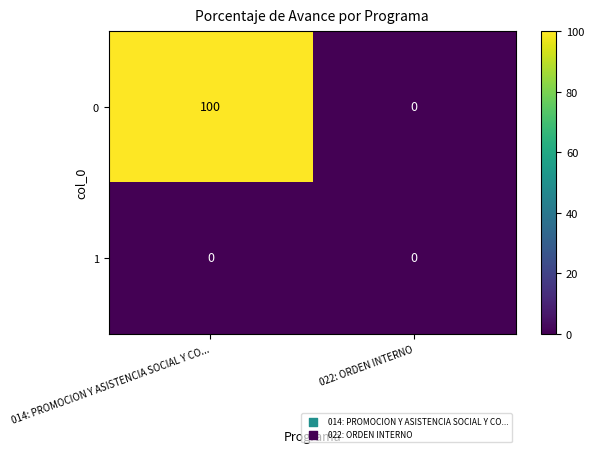

List the series in order of their overall mean, lowest first.

1, 0